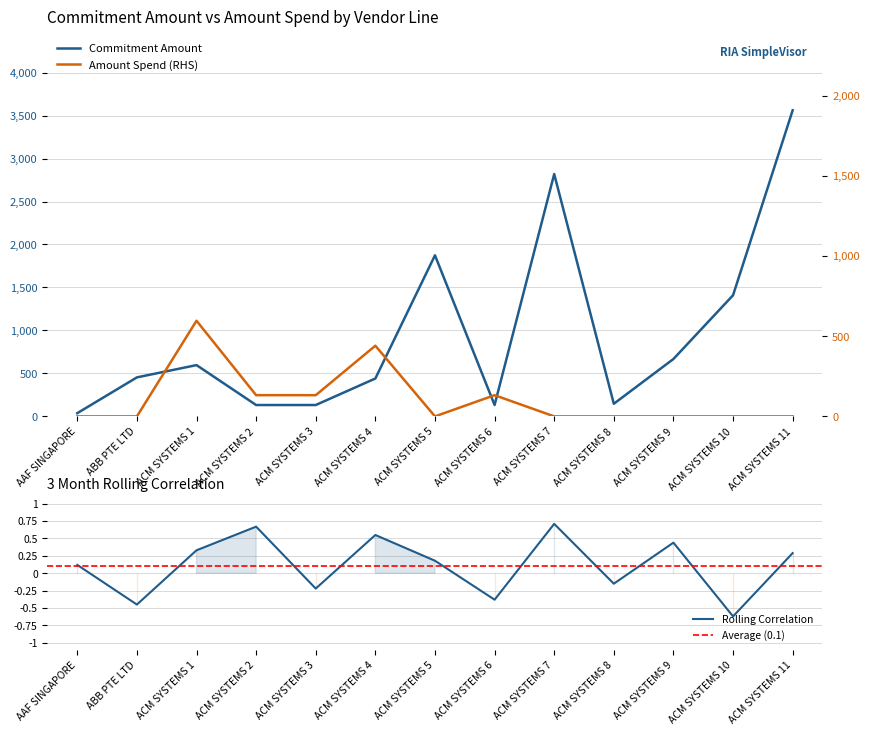

List the series in order of their overall mean, highest first.

Commitment Amount, Amount Spend